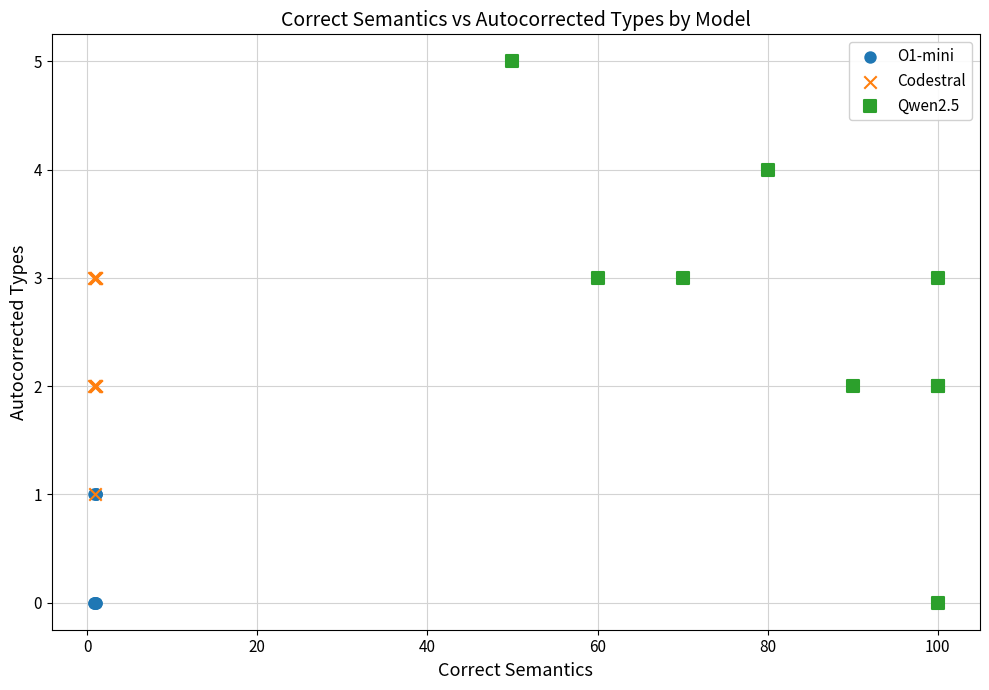

Which series has the widest spread of Y values?

Qwen2.5